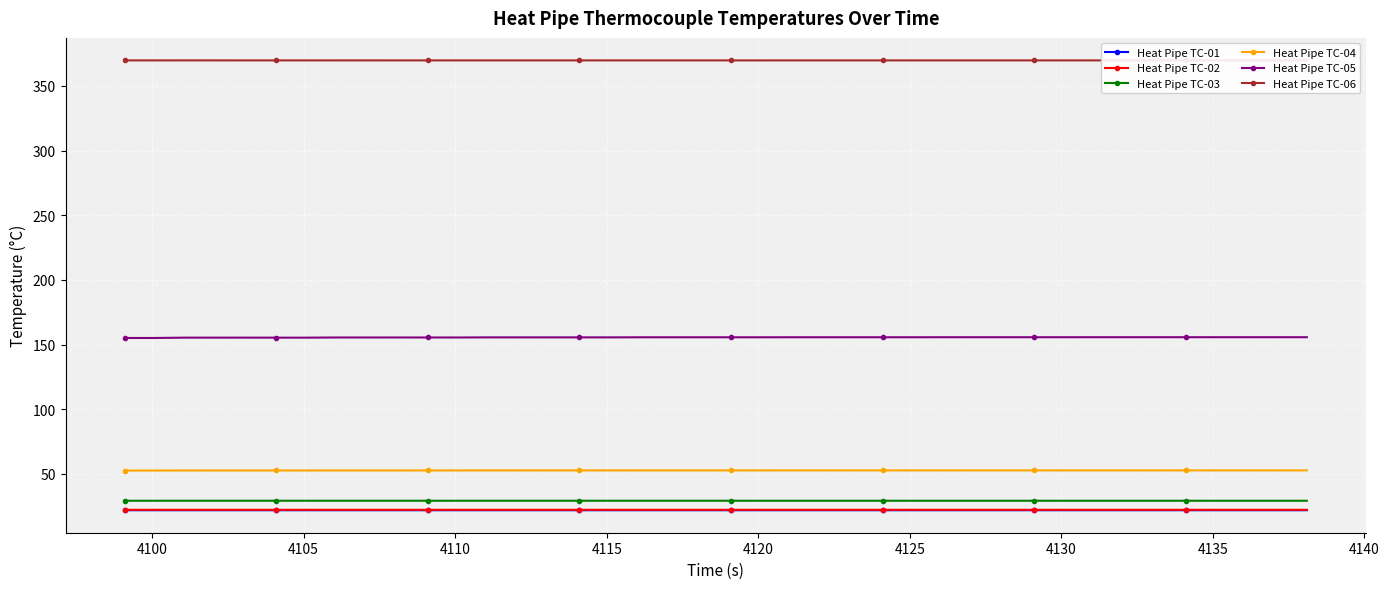

What is the value of the Heat Pipe TC-04 point at the 6th from the left?

52.6